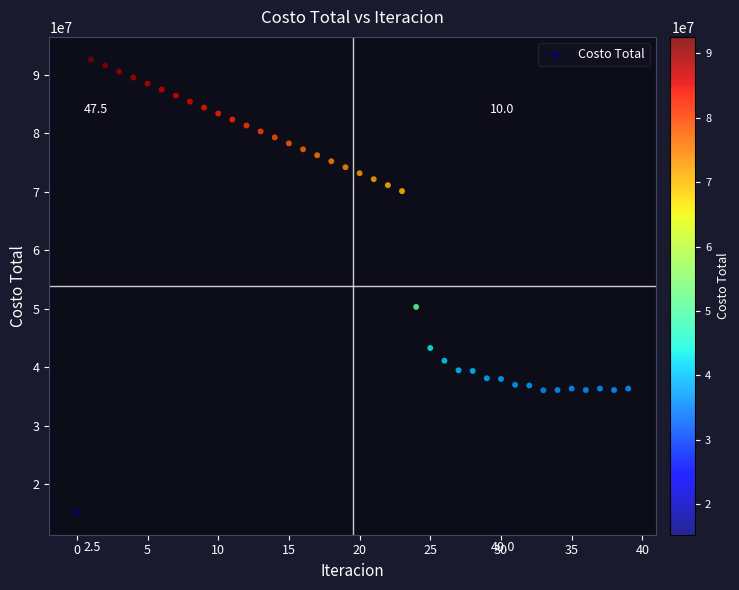

What Y value in the scatter plot is closest to 53914678?

50310402.3